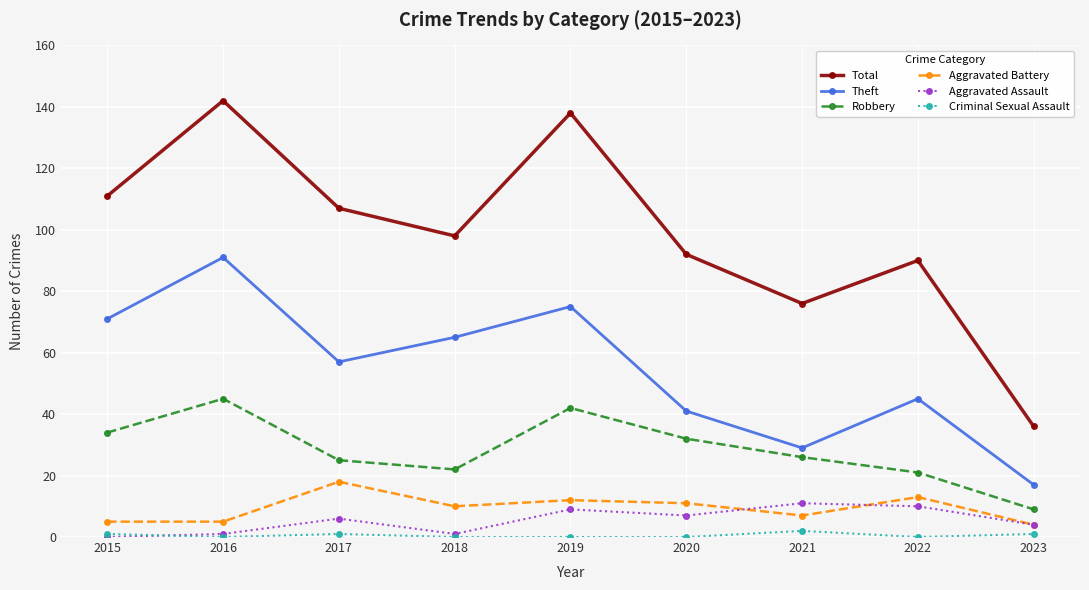

What are all the series names shown in the legend?

Total, Theft, Robbery, Aggravated Battery, Aggravated Assault, Criminal Sexual Assault